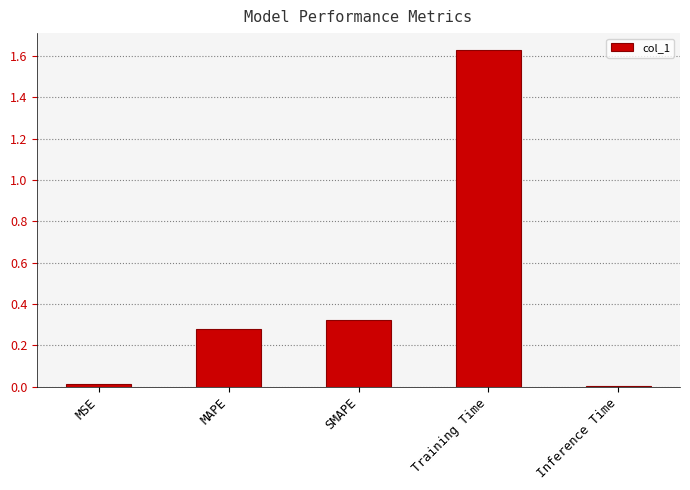

What is the label of the 1st bar from the right?

Inference Time